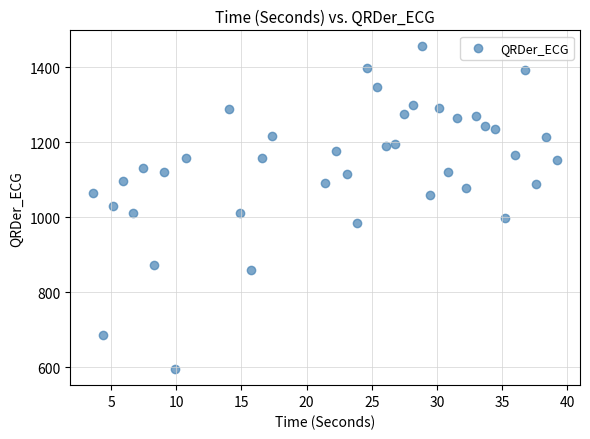

What is the range of Y values (max minus min)?

859.4